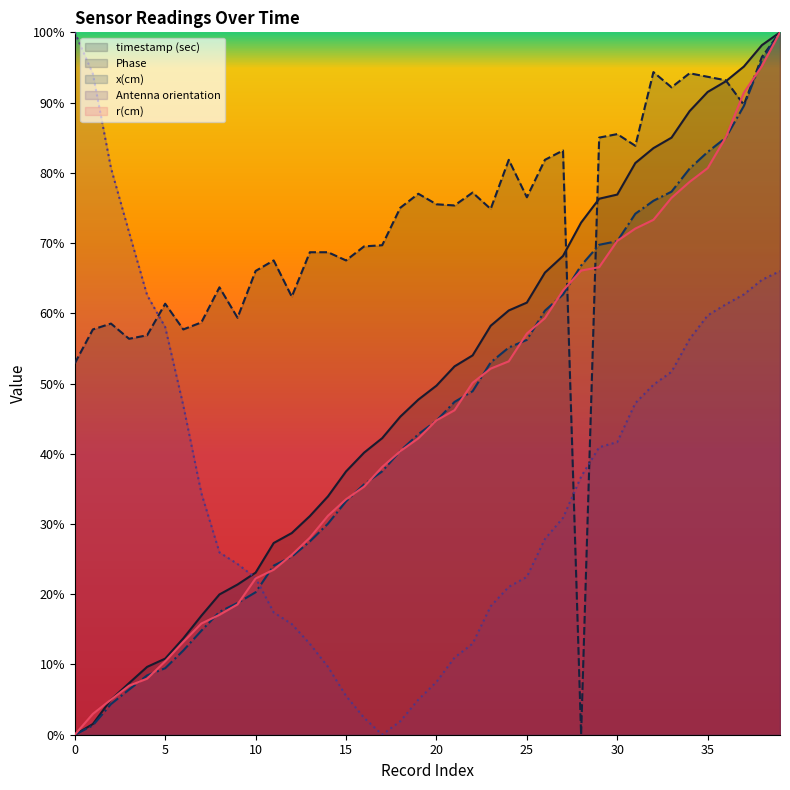

The value of r(cm) at 23 is 0.8. True or false?

False